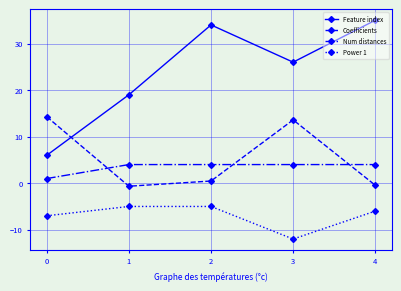

True or false: Power 1 and Coefficients intersect in this chart.

False